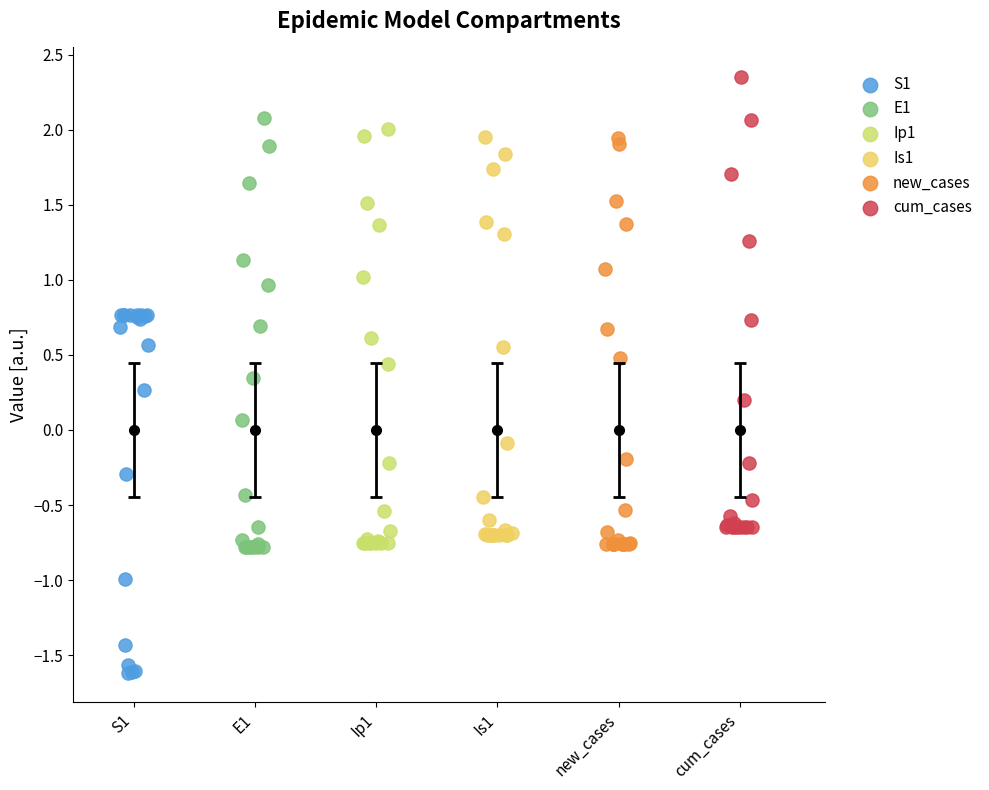

Which series contains the lowest Y value?

S1